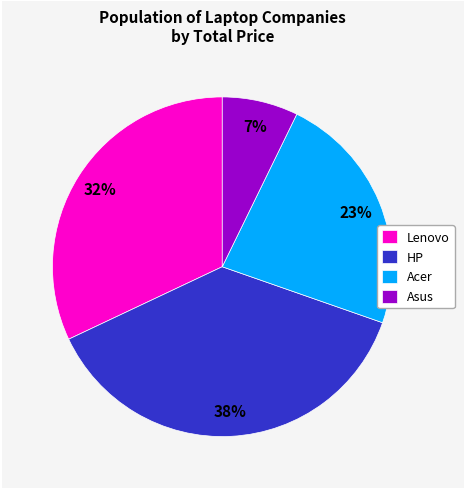

What is the ratio of the value at Acer to the value at Lenovo?

0.7